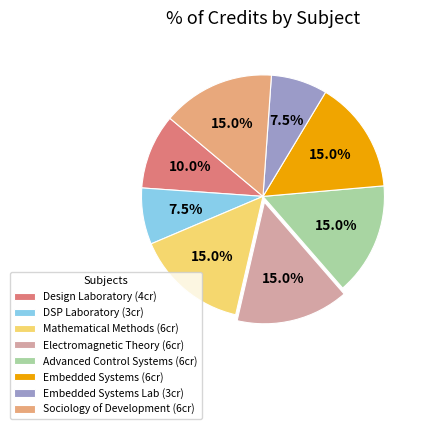

Count the number of slices in the pie.

8